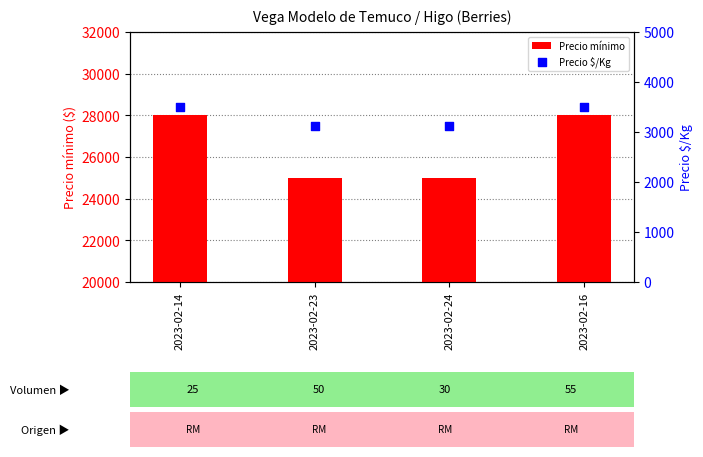

Which series has the largest Y range (max minus min)?

Precio mínimo